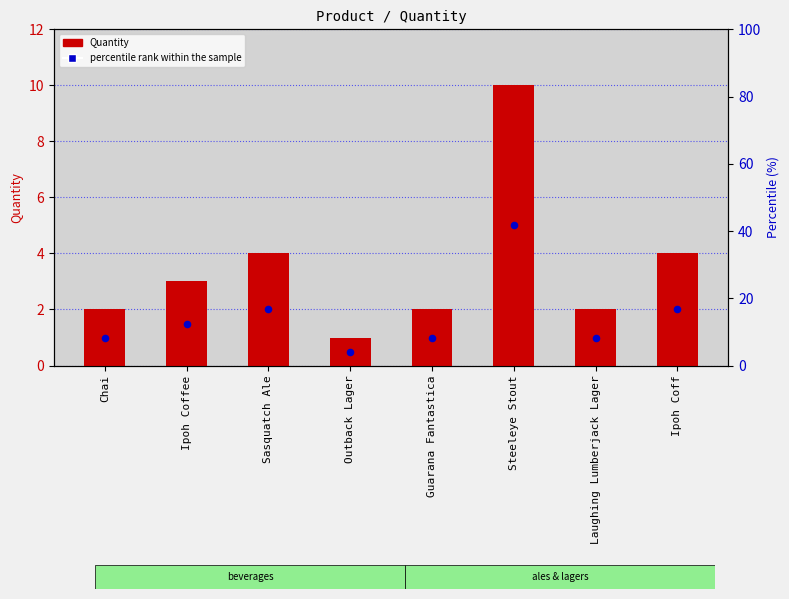

Is the value of percentile rank within the sample at Ipoh Coff greater than the value of Quantity at Ipoh Coffee?

No